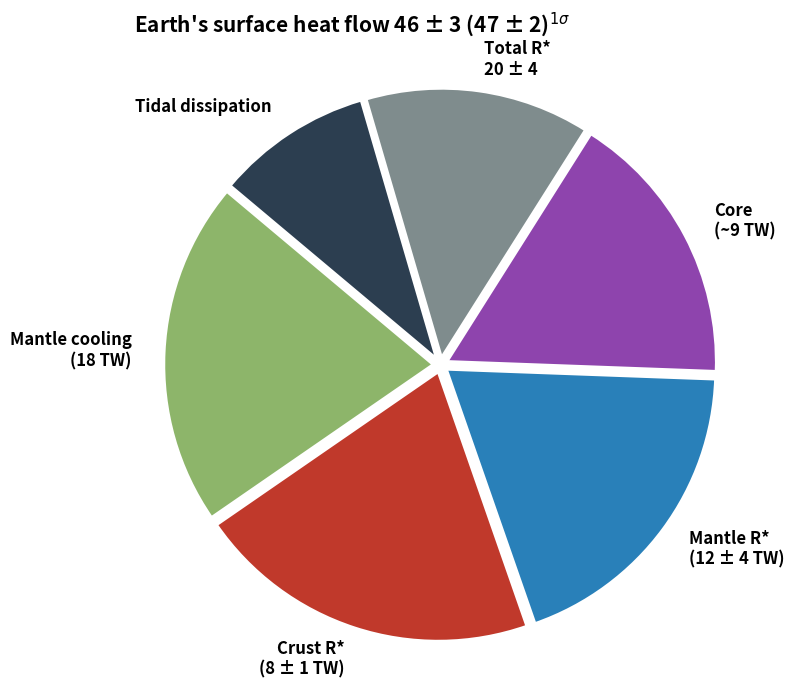

Does any single category account for the majority?

No